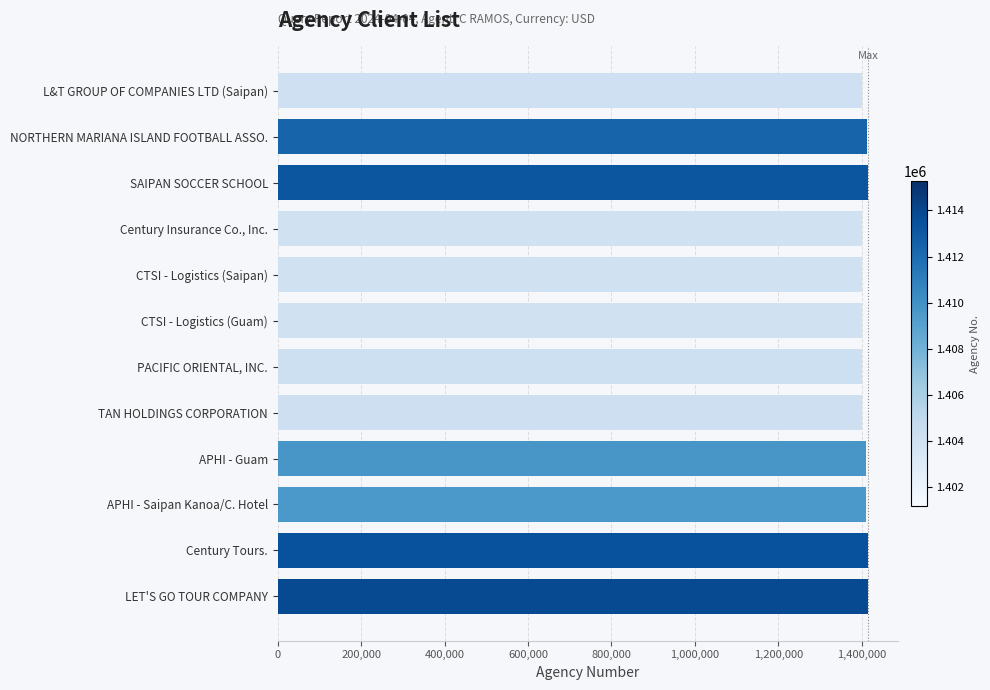

Are the bars horizontal?

Yes